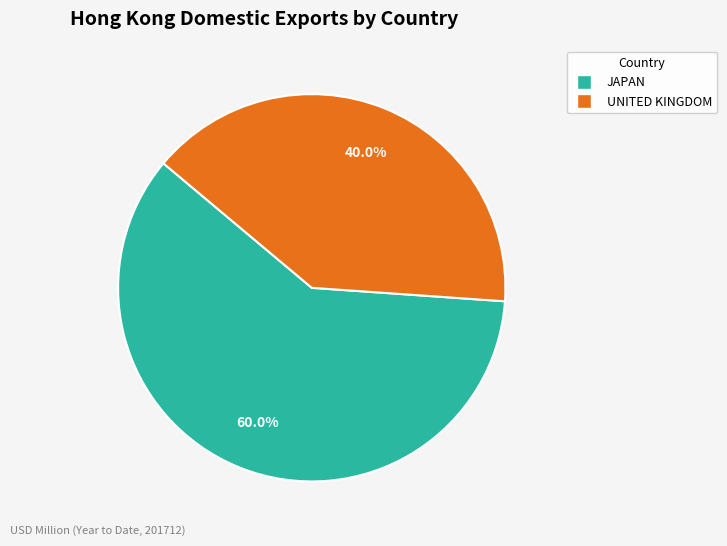

Is there a majority slice in this chart?

Yes